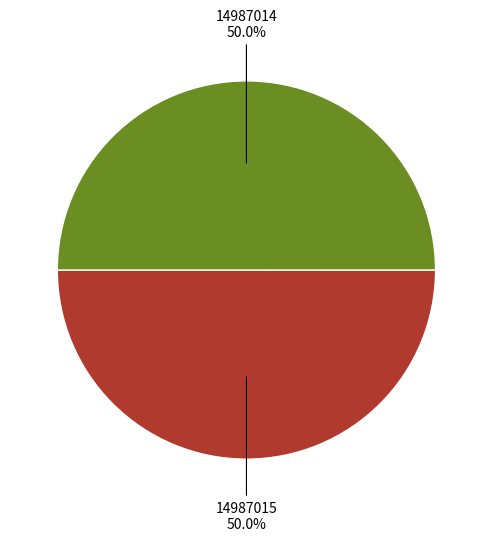

How many segments does this pie chart have?

2